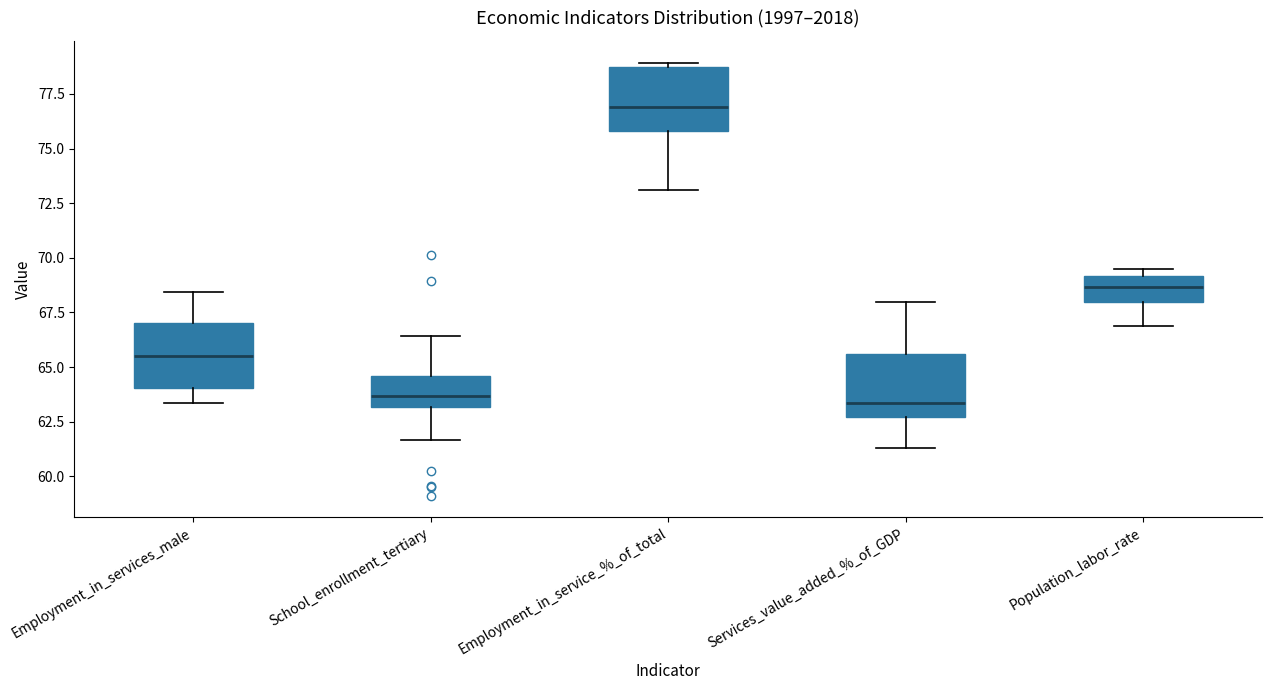

Reading left to right, read every box against the y-axis: the position of its median line, the range the box covers, and the ends of its whiskers. The values are not printed on the chart, so give them approximately, as read against the axis.

Employment_in_services_male: median 65.5, box 64.0 to 67.0, whiskers 63.5 to 68.5
School_enrollment_tertiary: median 63.5, box 63.0 to 64.5, whiskers 61.5 to 66.5
Employment_in_service_%_of_total: median 77.0, box 76.0 to 79.0, whiskers 73.0 to 79.0 (just above the box's upper edge)
Services_value_added_%_of_GDP: median 63.5, box 62.5 to 65.5, whiskers 61.5 to 68.0
Population_labor_rate: median 68.5, box 68.0 to 69.0, whiskers 67.0 to 69.5